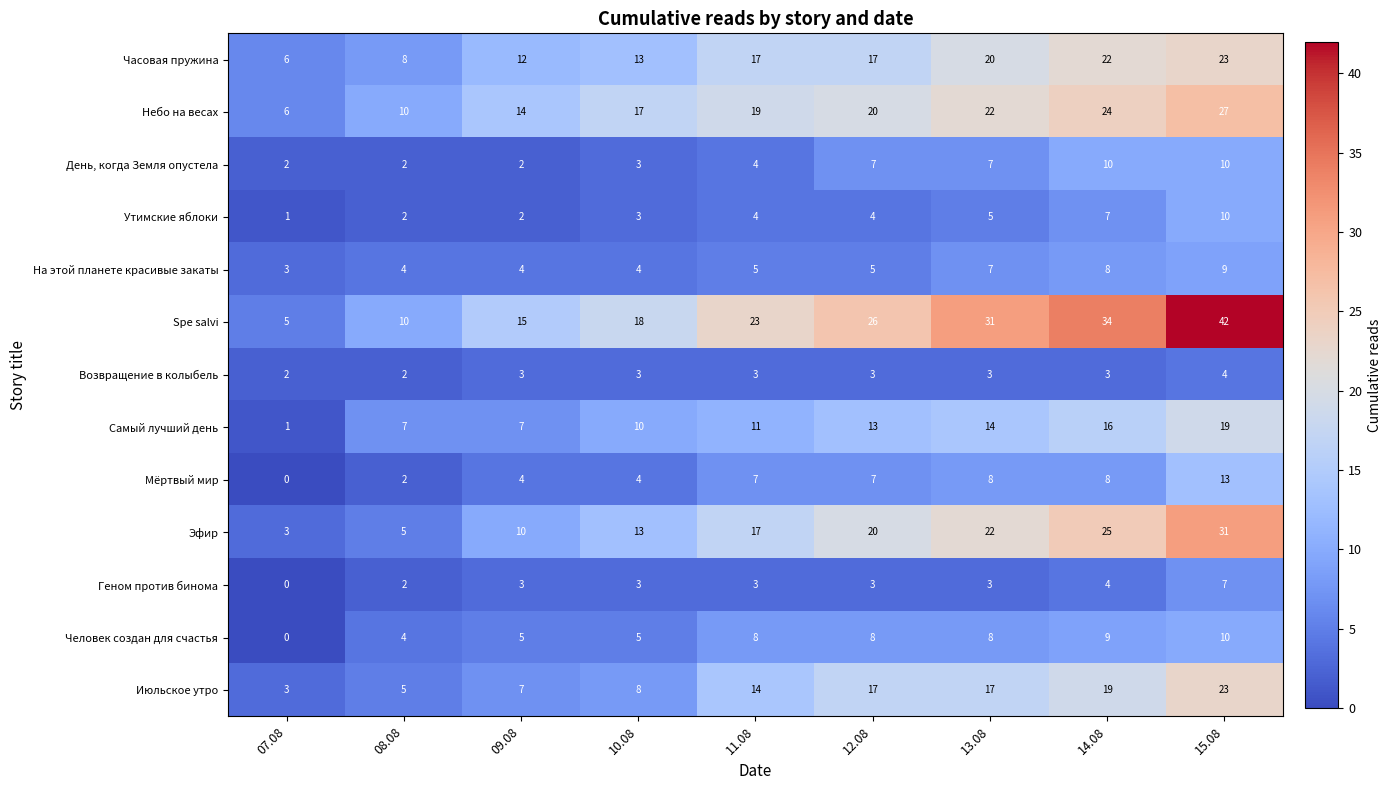

What is the total value across all series at 08.08?

63